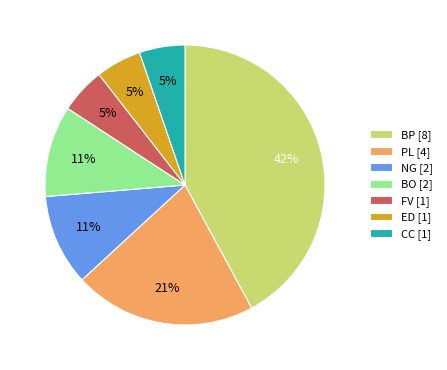

Does ED represent more than half of the total?

No